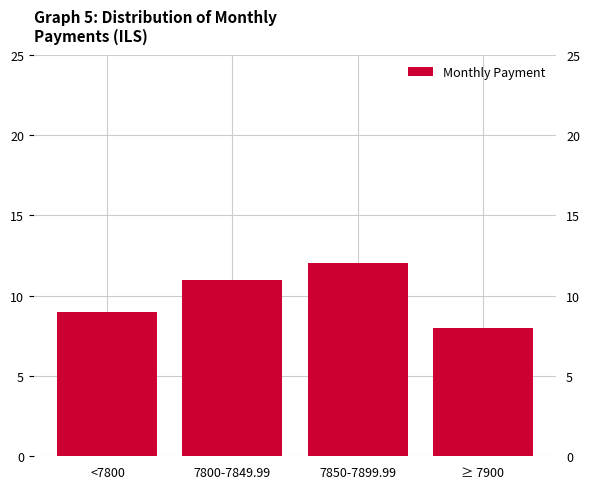

Reading right to left, transcribe all the data shown in this chart.

8	12	11	9